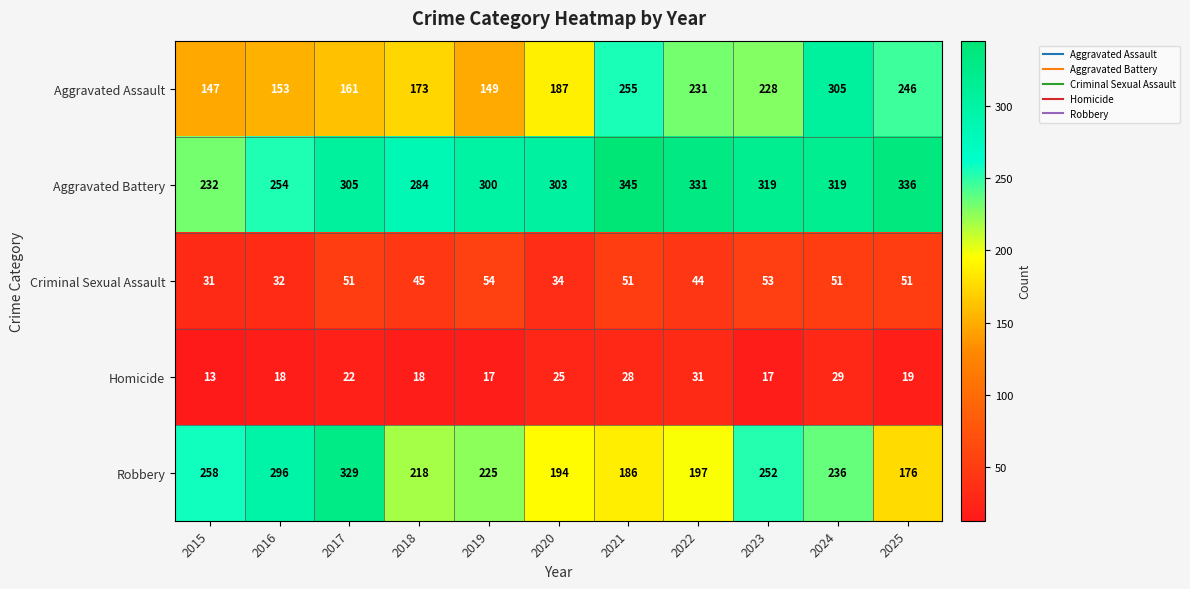

What is the difference between the highest and lowest values at 2023?

302